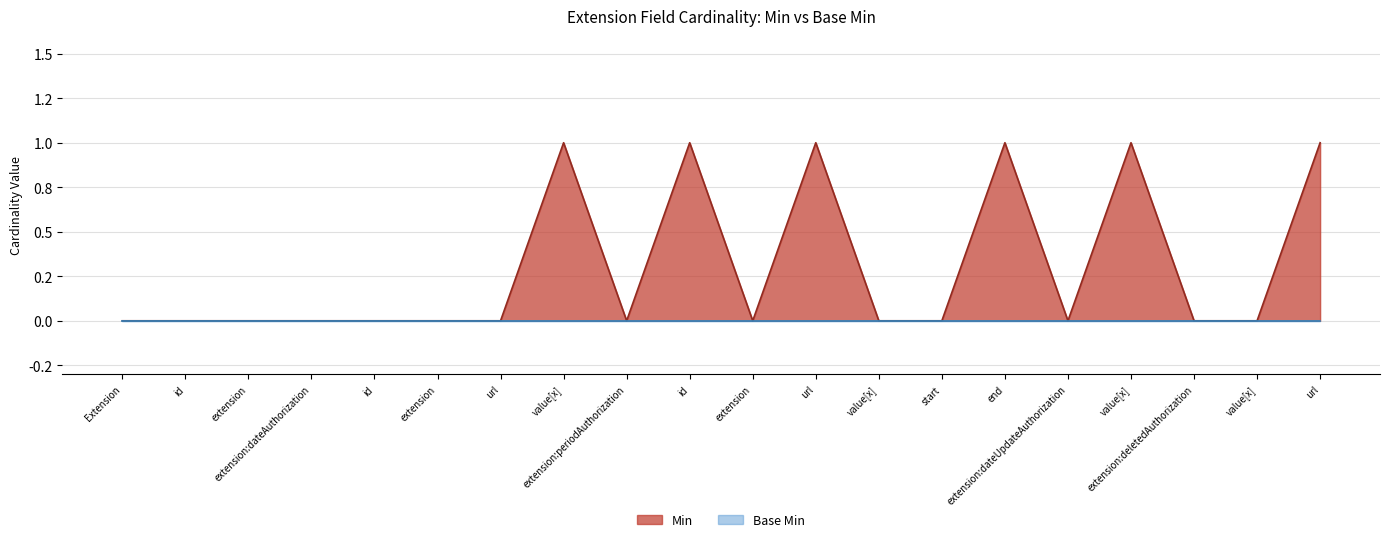

Where is the data nearest to the value 0?

Extension